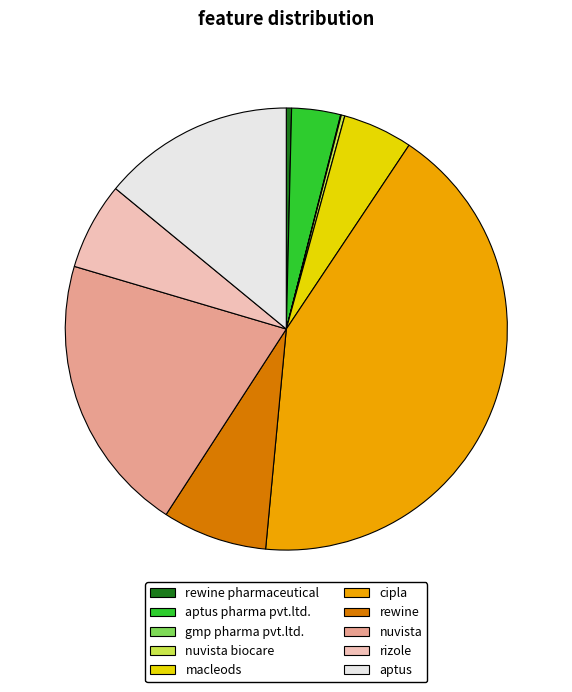

Is the sum of aptus pharma pvt.ltd. and rewine pharmaceutical greater than half?

No